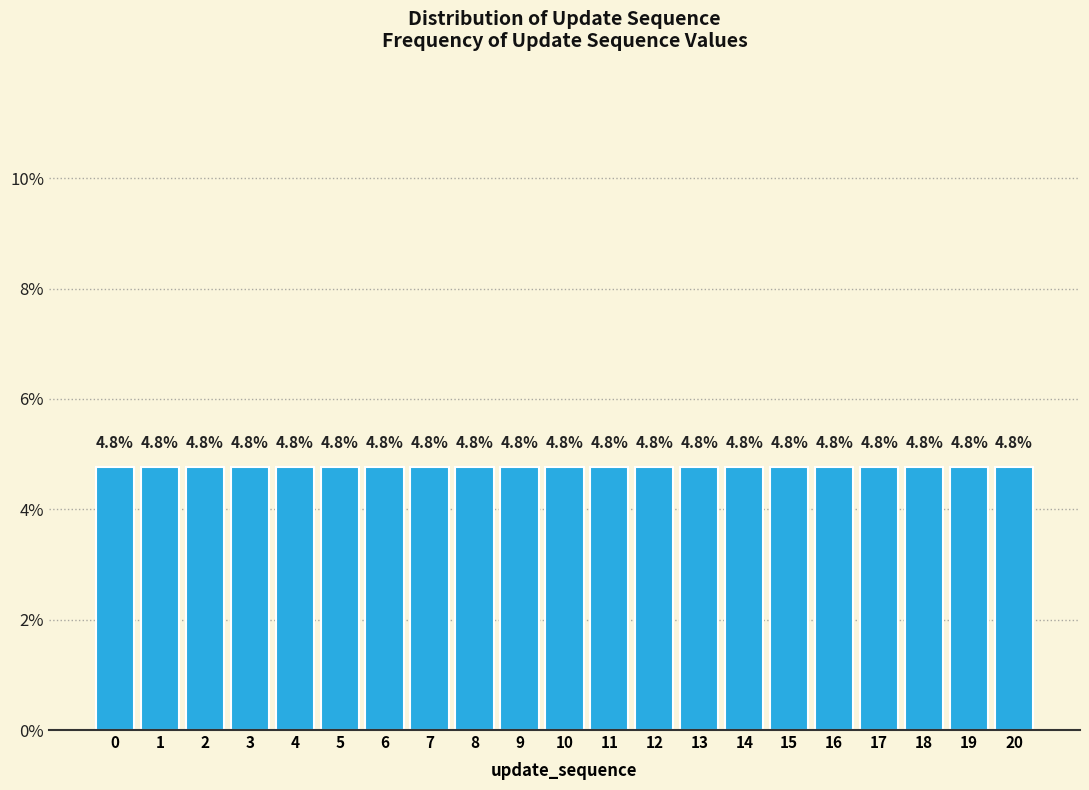

How tall is the bar that spans 7.5 to 8.5 on the x-axis?

4.8